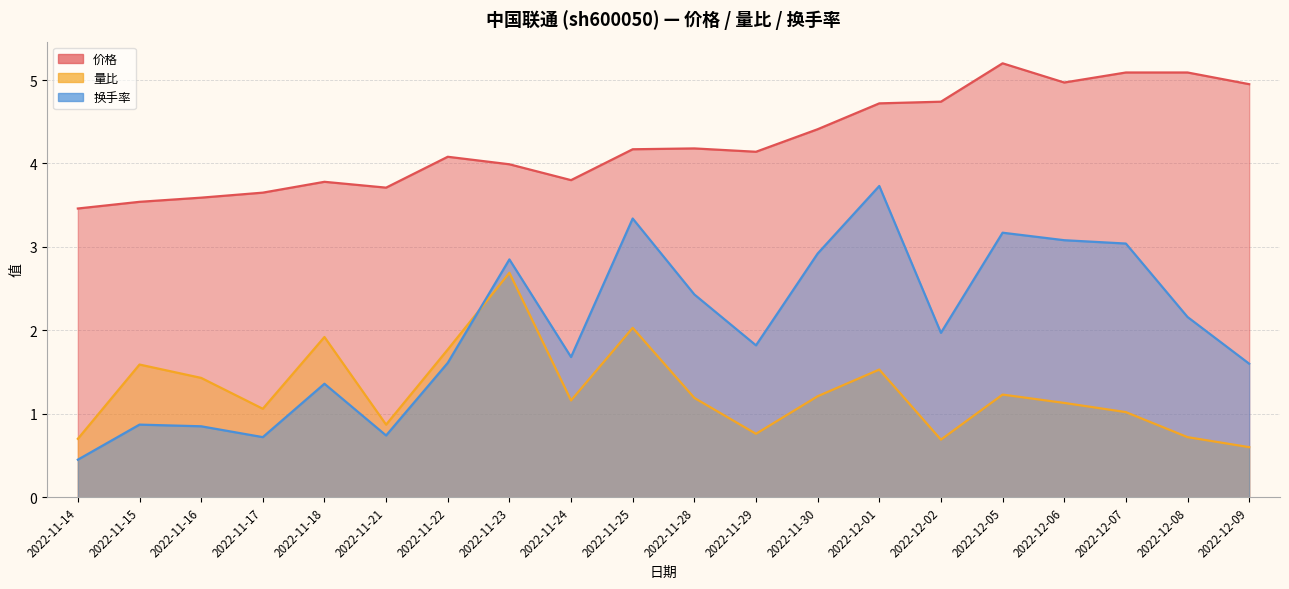

What is the label of the 18th point from the right?

2022-11-16